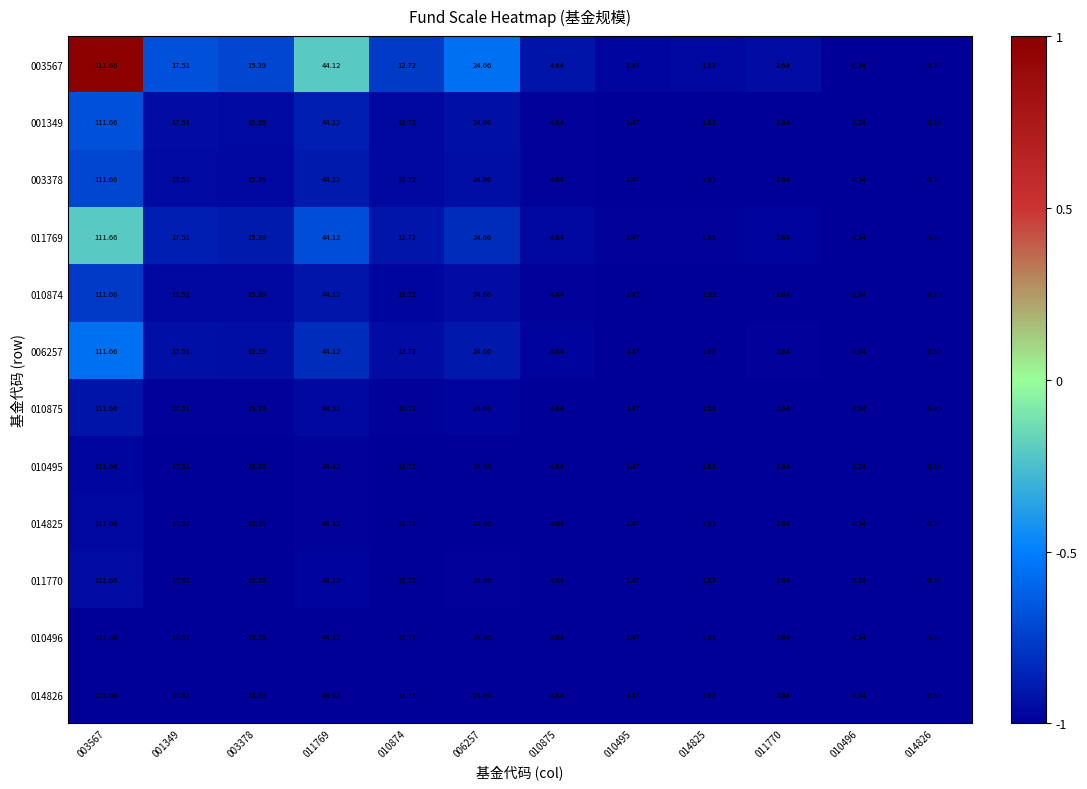

Is the value of 011769 at 006257 greater than the value of 003567 at 003378?

Yes